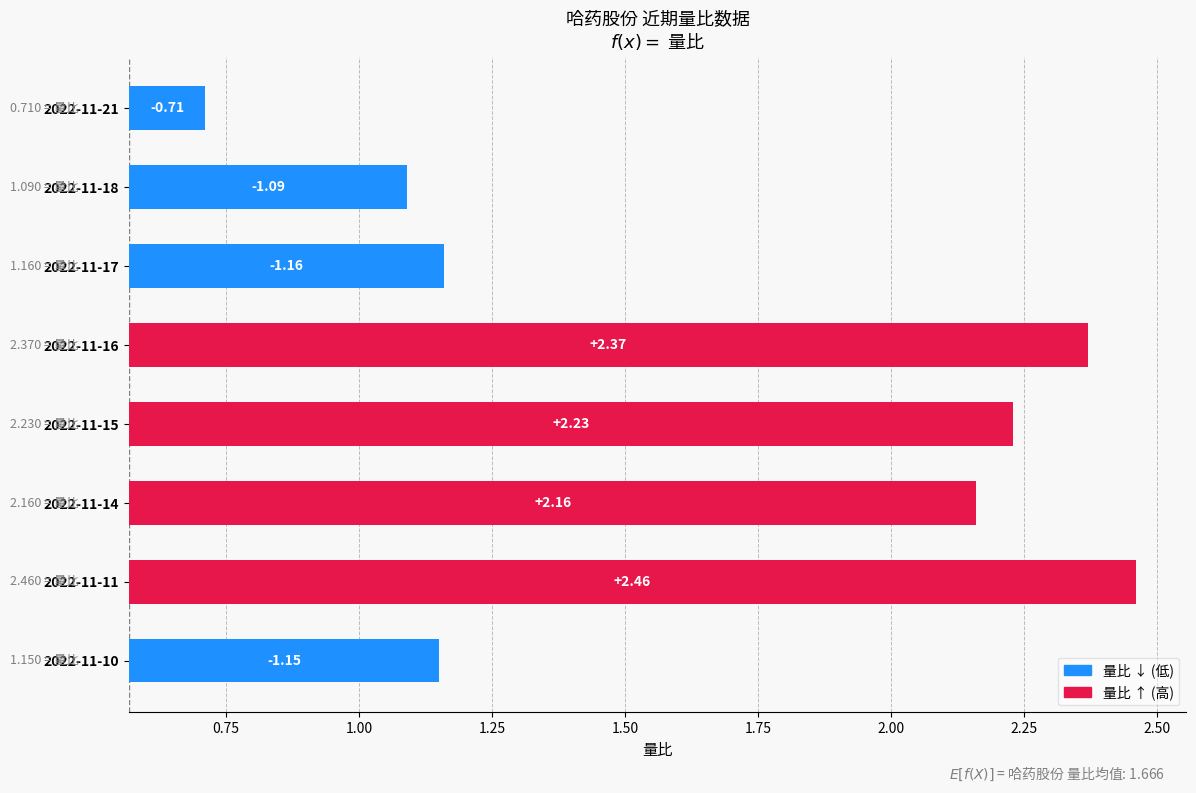

What position from the right is 1.75?

3